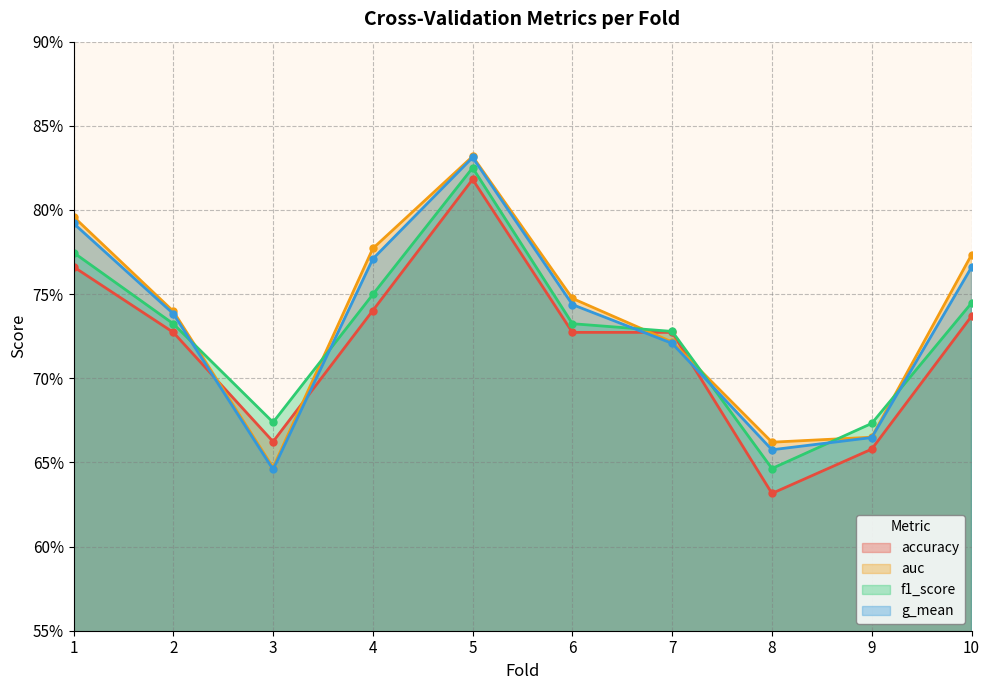

How many g_mean values are between 0 and 1?

10